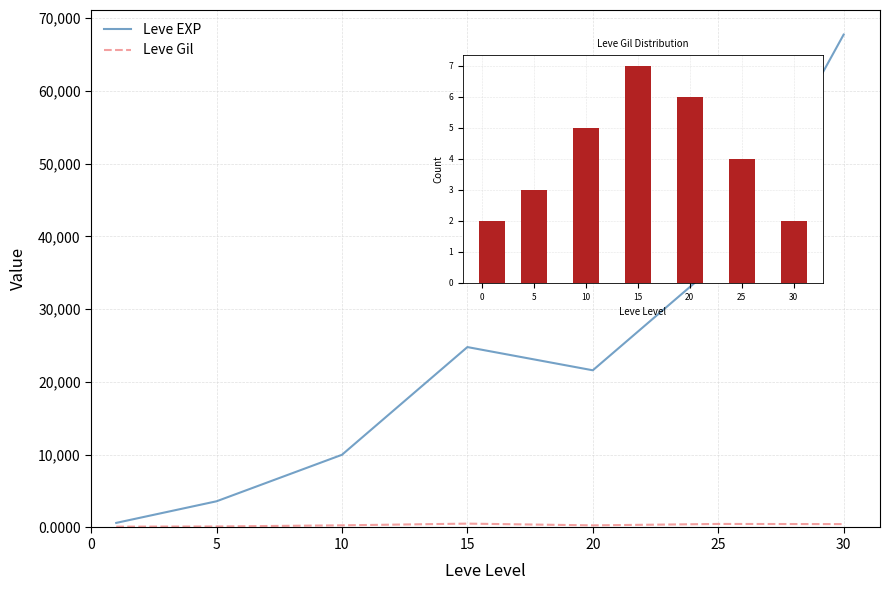

How many Leve Gil values are between 2 and 6?

6